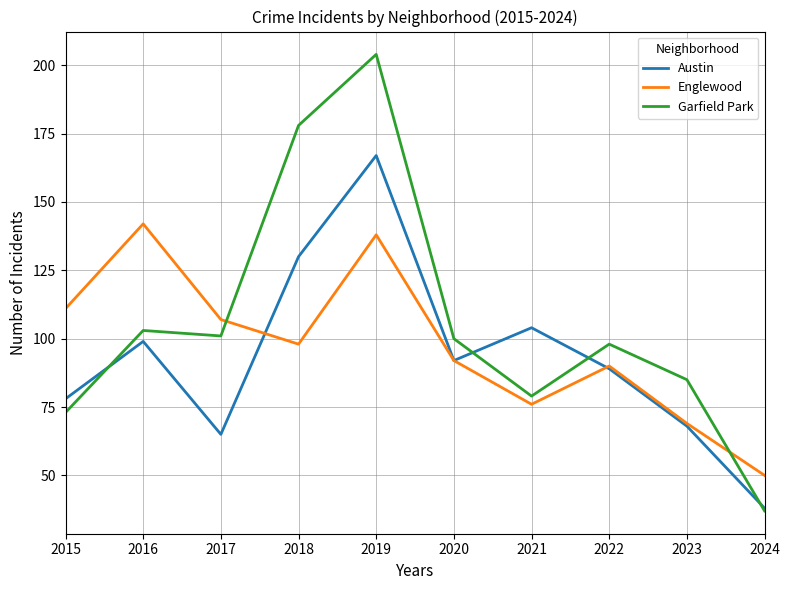

At 2018, list the series in order from smallest to largest.

Englewood, Austin, Garfield Park